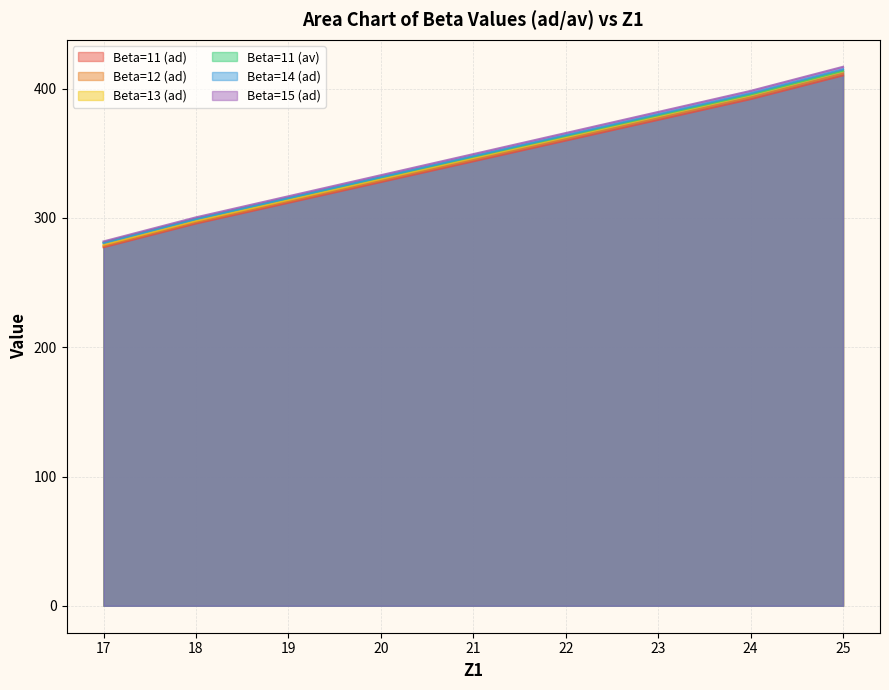

What is the total value across all series at 20?

1982.9